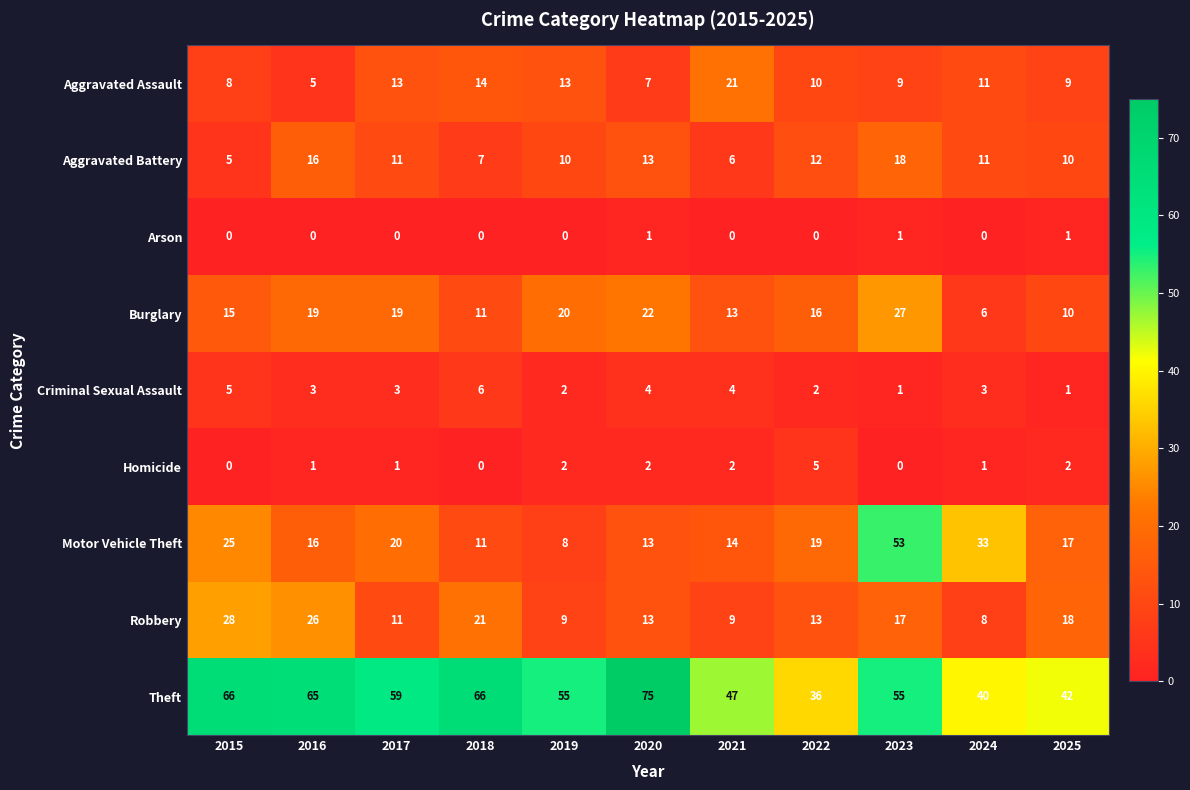

True or false: Arson has a value of -1 at 2019.

False